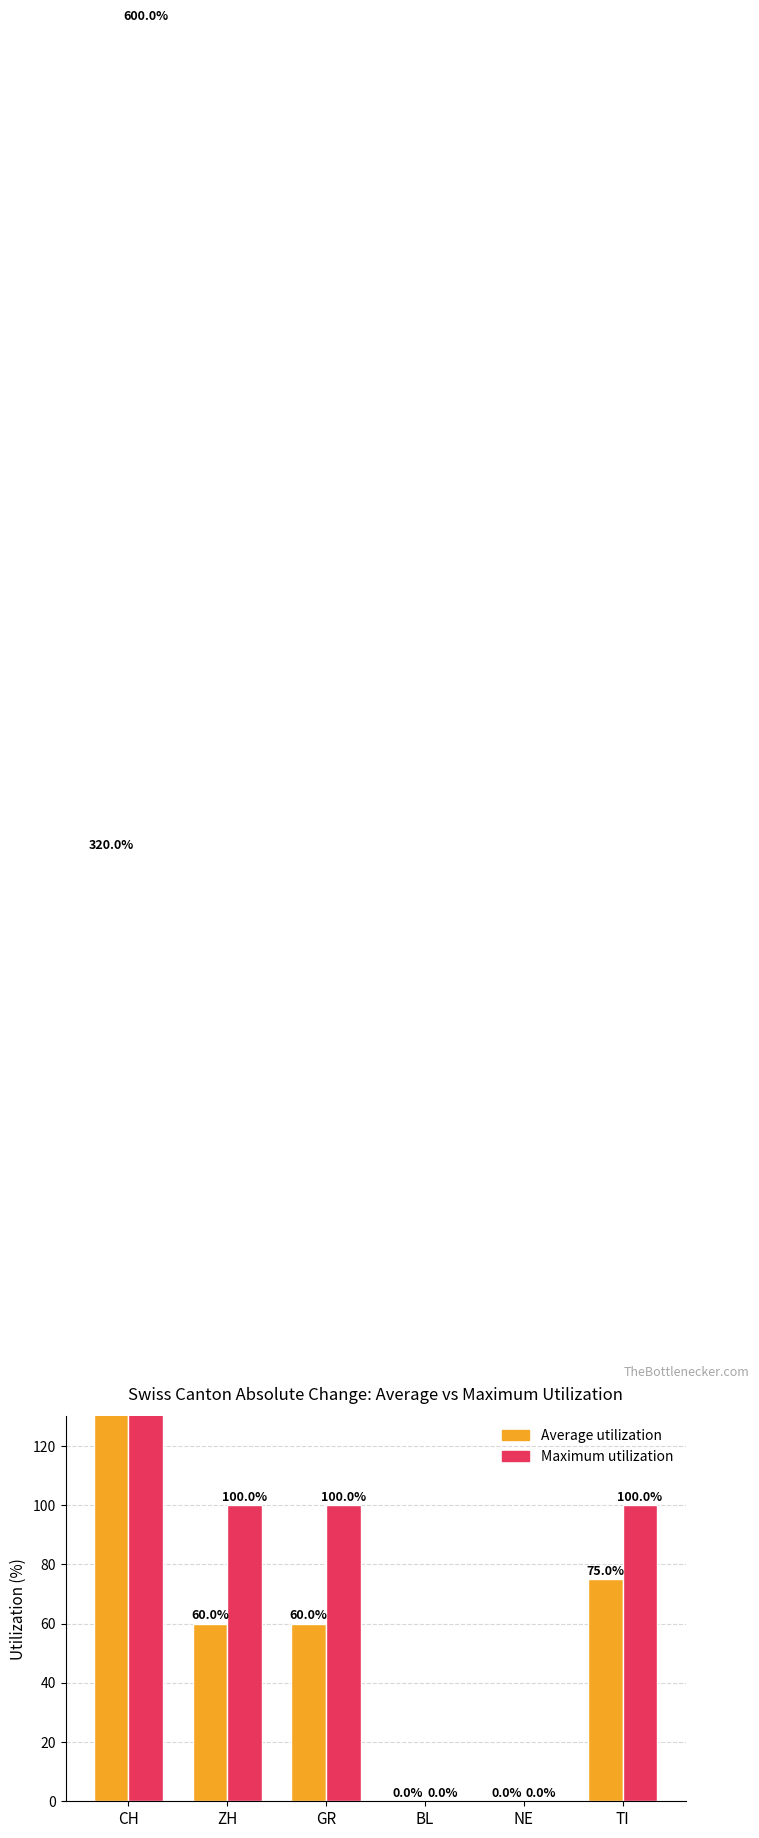

Which series has the largest total across all categories?

Maximum utilization